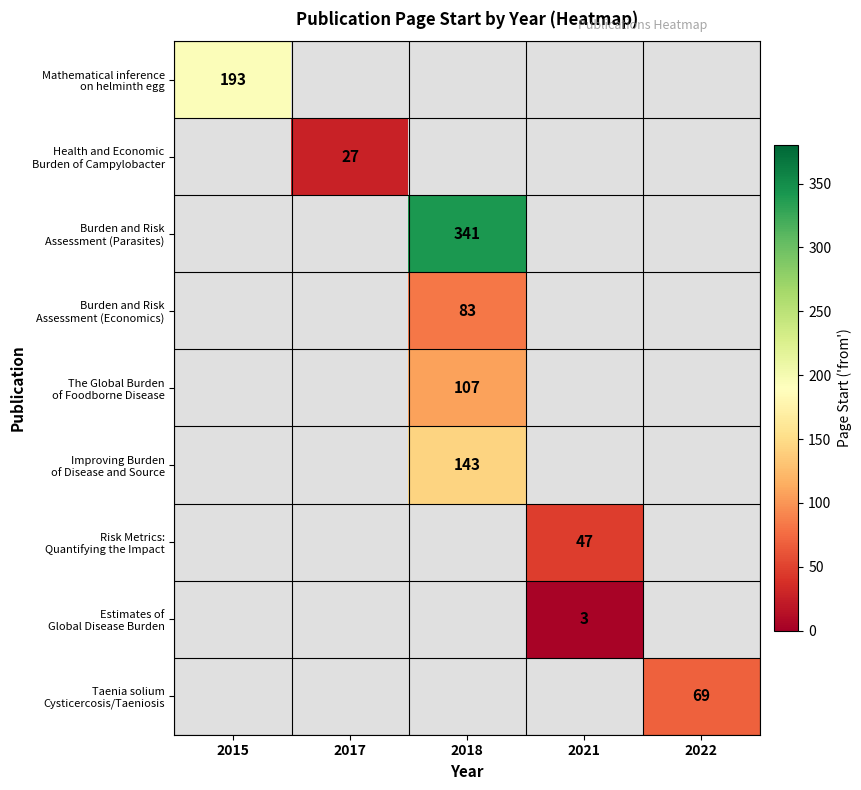

Which series has the largest range (max minus min)?

Mathematical inference on helminth egg